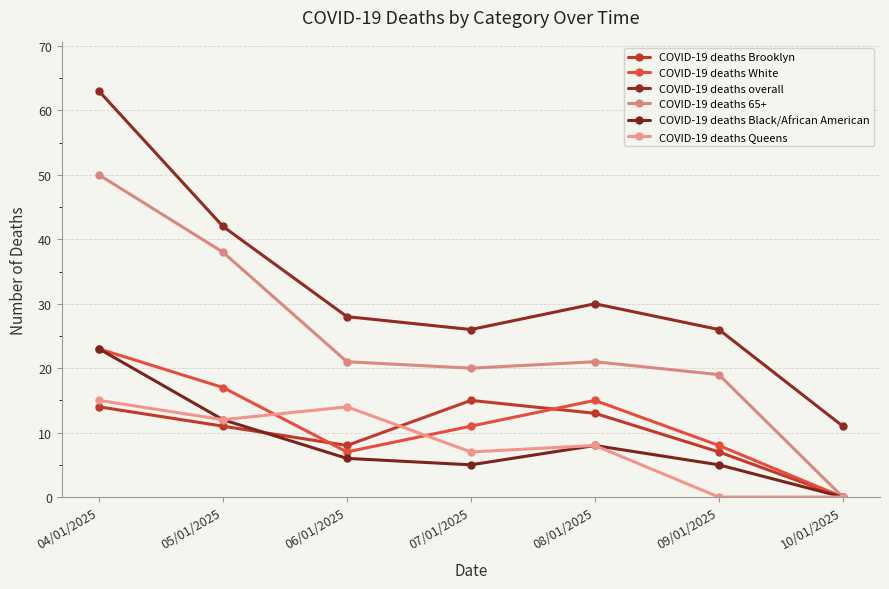

What is the label of the 1st point from the right?

10/01/2025